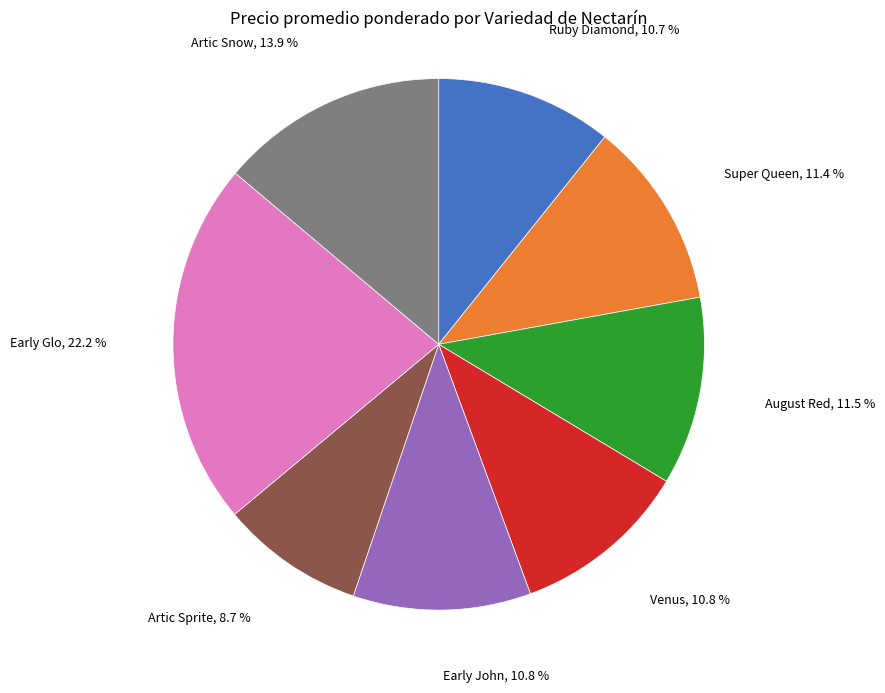

How many slices are in this pie chart?

8